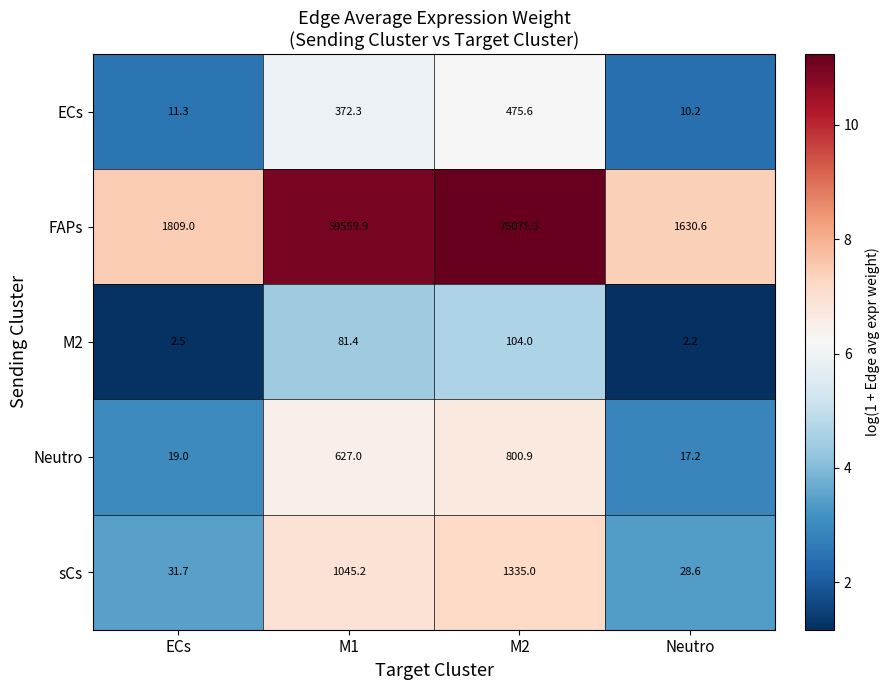

What is the average value of the ECs series?

217.4